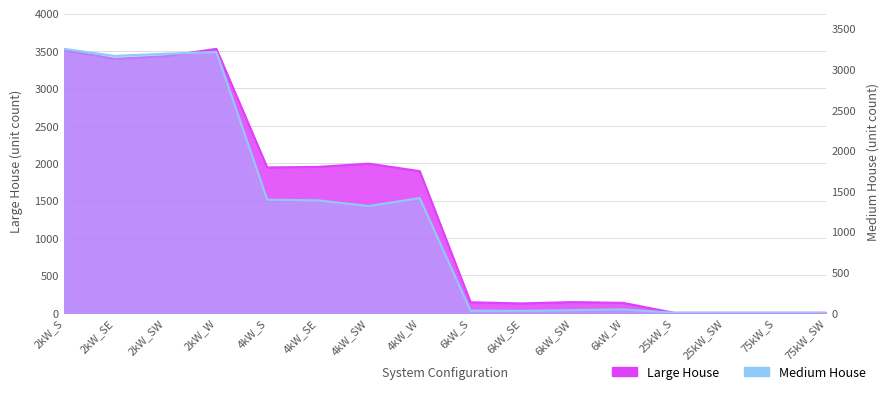

Rank the series at 6kW_SW from lowest to highest value.

Medium House, Large House